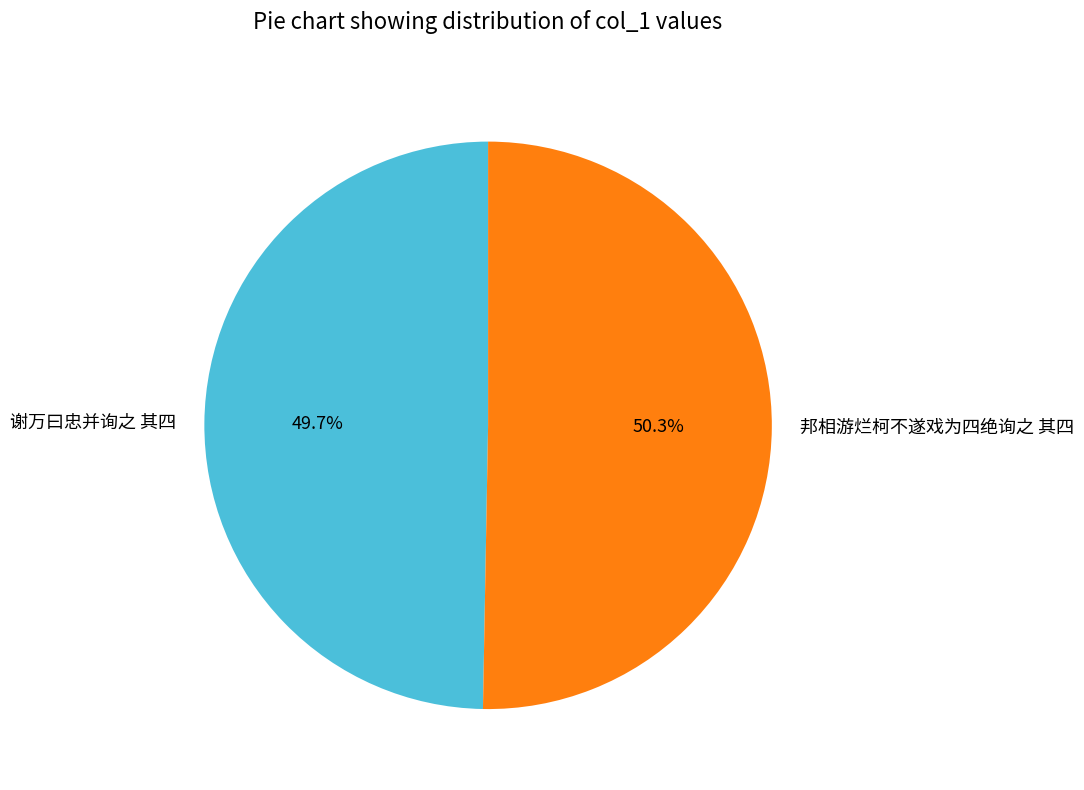

What is the smallest slice in the pie chart?

谢万曰忠并询之 其四